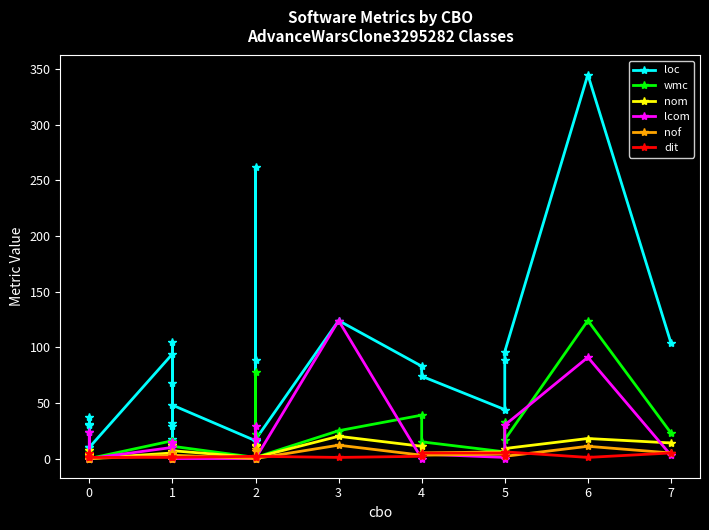

List the series in order of their peak value, highest first.

loc, wmc, lcom, nom, nof, dit